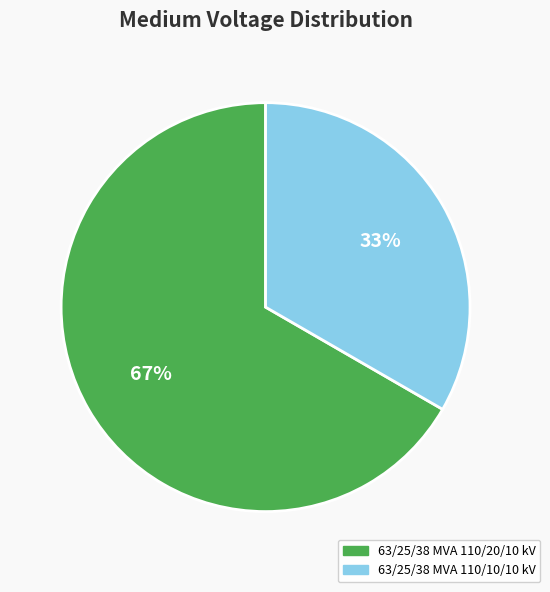

Is it true that 63/25/38 MVA 110/20/10 kV is 67% of the pie?

True